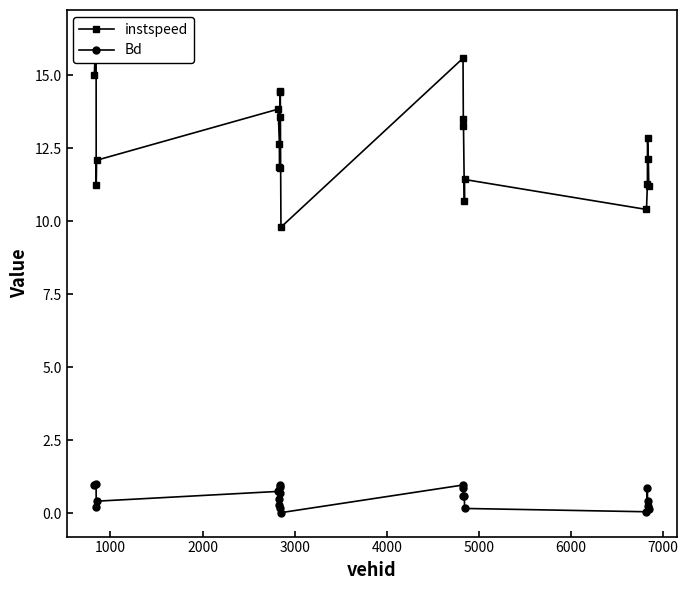

True or false: Bd and instspeed cross at least once.

False